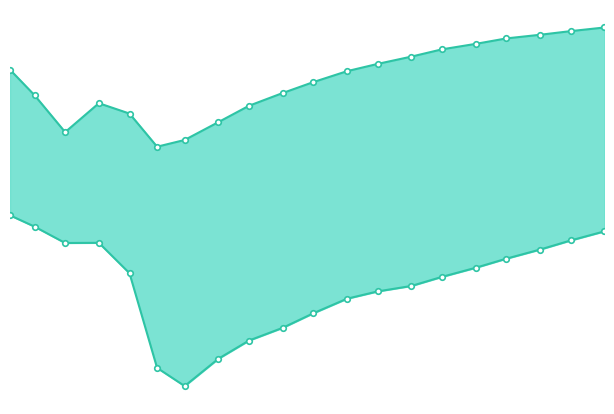

In China 10Y, how many points are lower than both neighbors (excluding endpoints)?

2